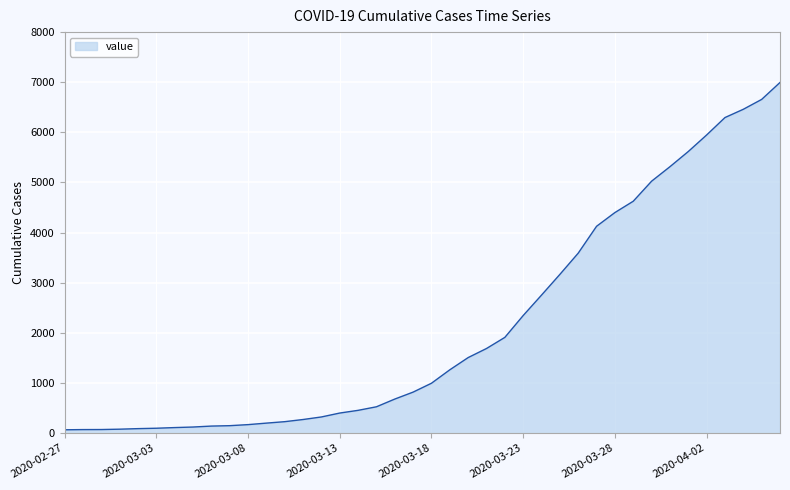

What is the sum of all values?

85677